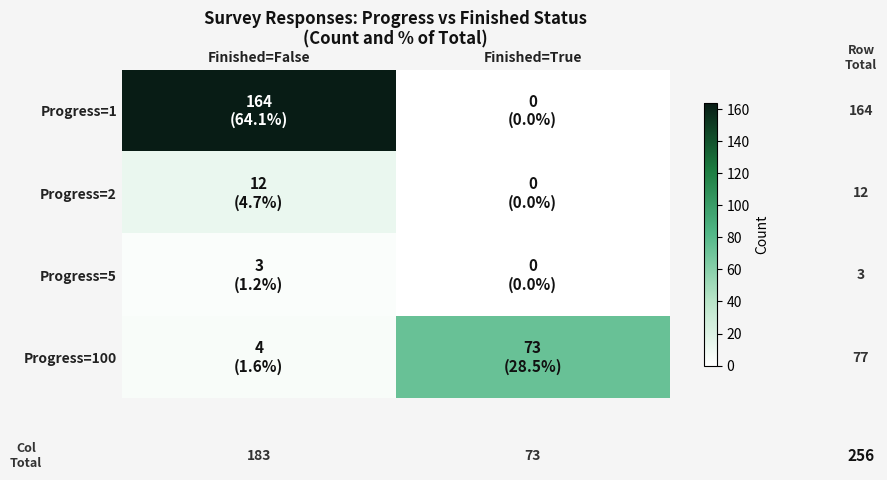

At which category is the sum across all series the highest?

Finished=False